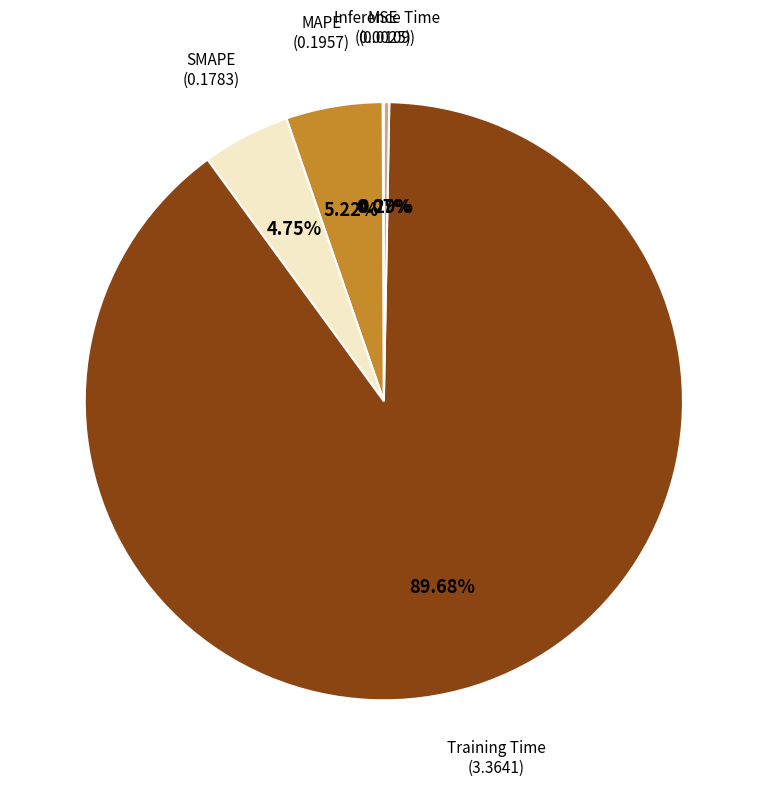

Does any single category account for the majority?

Yes